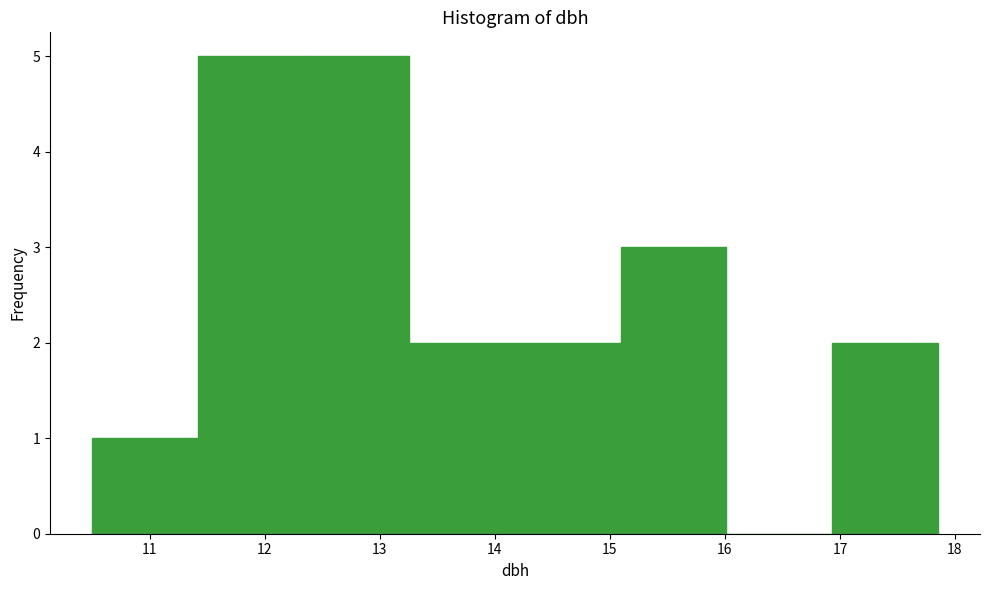

How tall is the bar that spans 13.3 to 14.2 on the x-axis? Neither the bar edges nor the heights are printed on the chart, so give them approximately, as read against the axes.

2